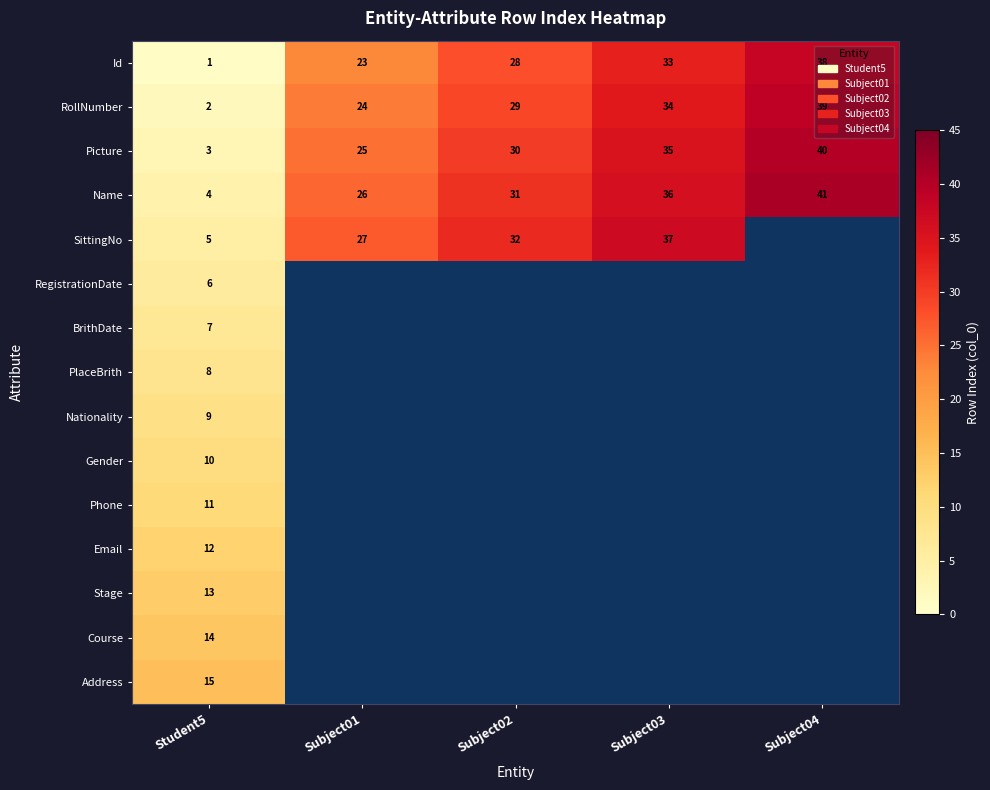

Rank the series at Student5 from highest to lowest value.

Address, Course, Stage, Email, Phone, Gender, Nationality, PlaceBrith, BrithDate, RegistrationDate, SittingNo, Name, Picture, RollNumber, Id